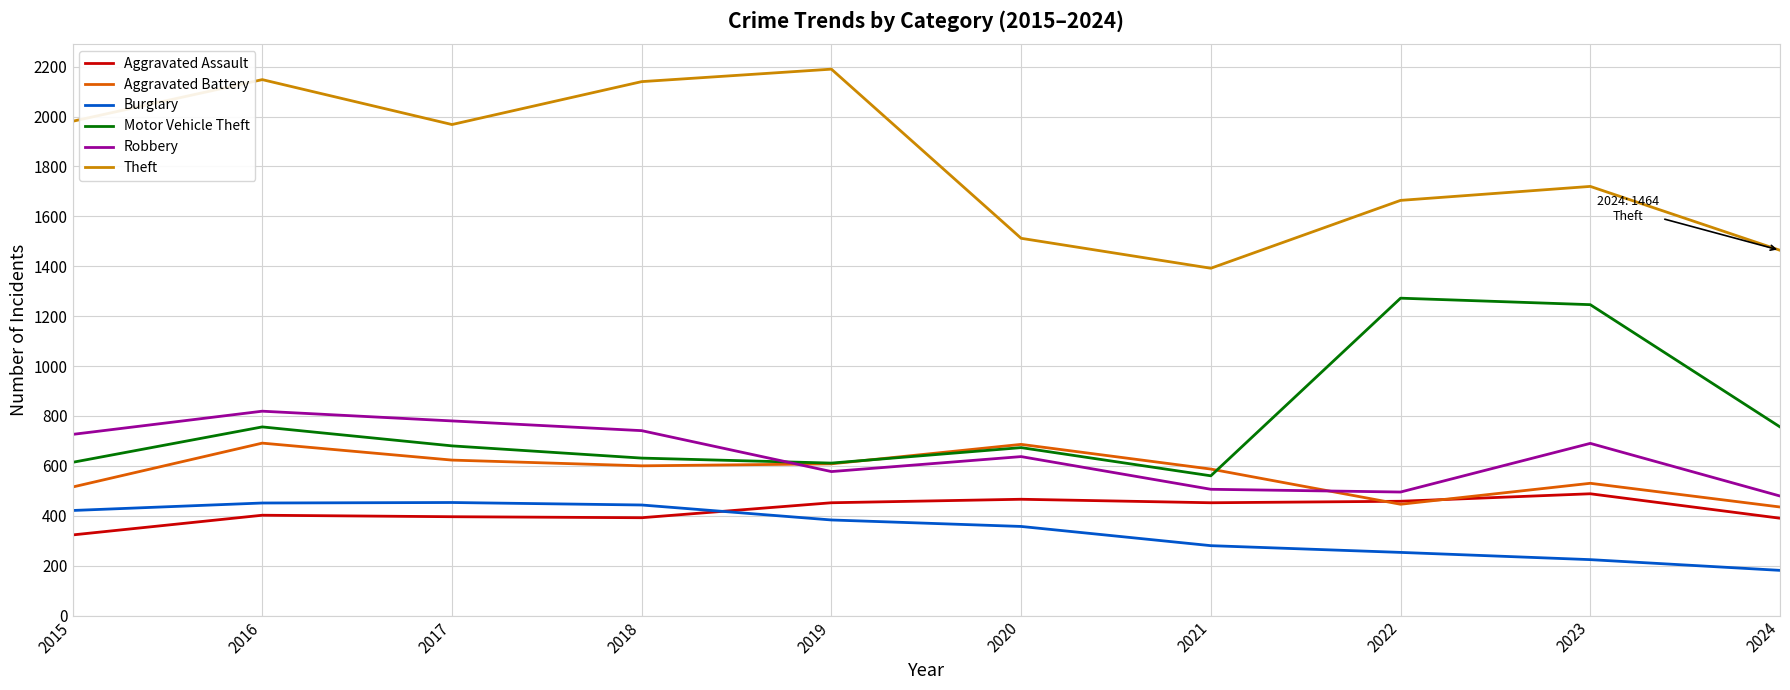

How many series are shown in this chart?

6